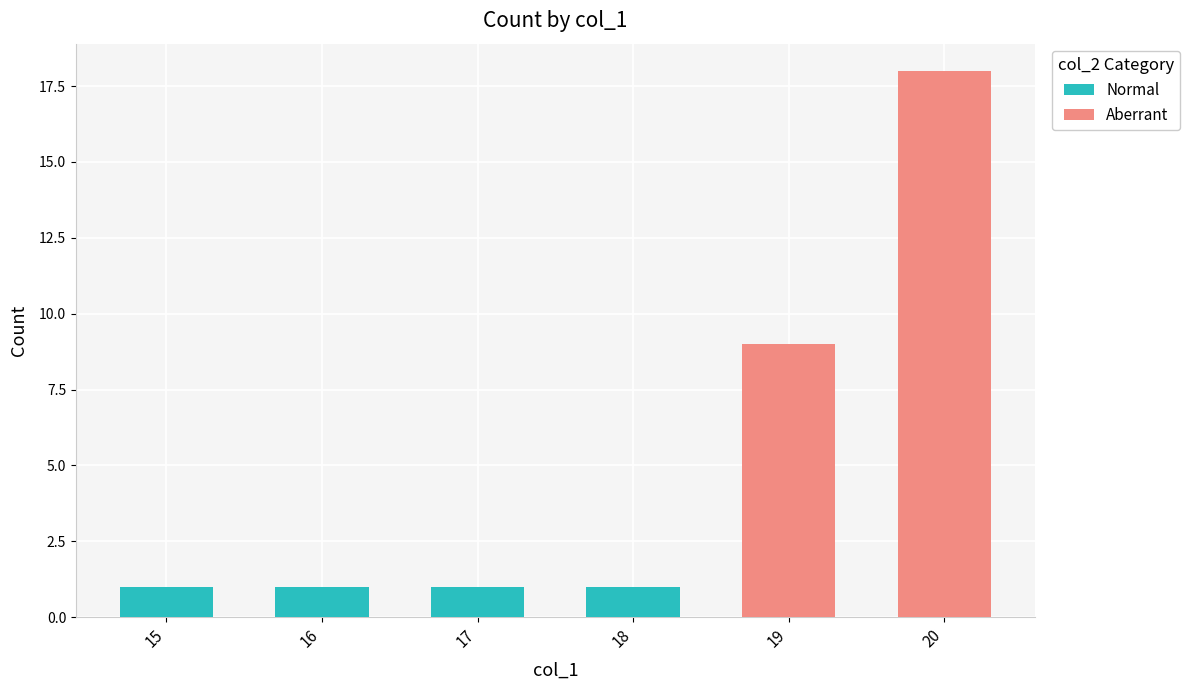

At which category is the sum across all series the highest?

20